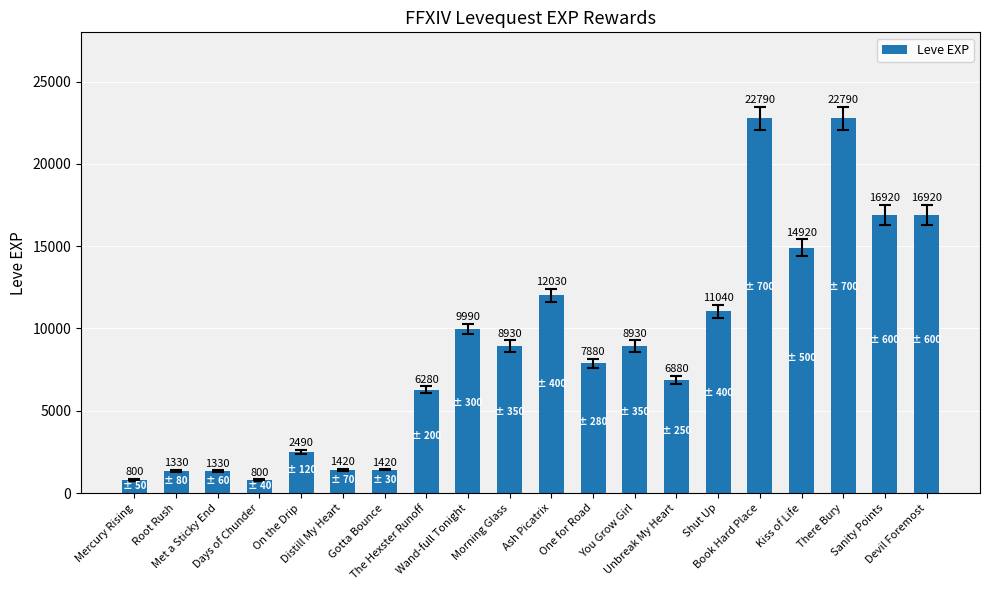

What is the maximum value shown in the chart?

22790